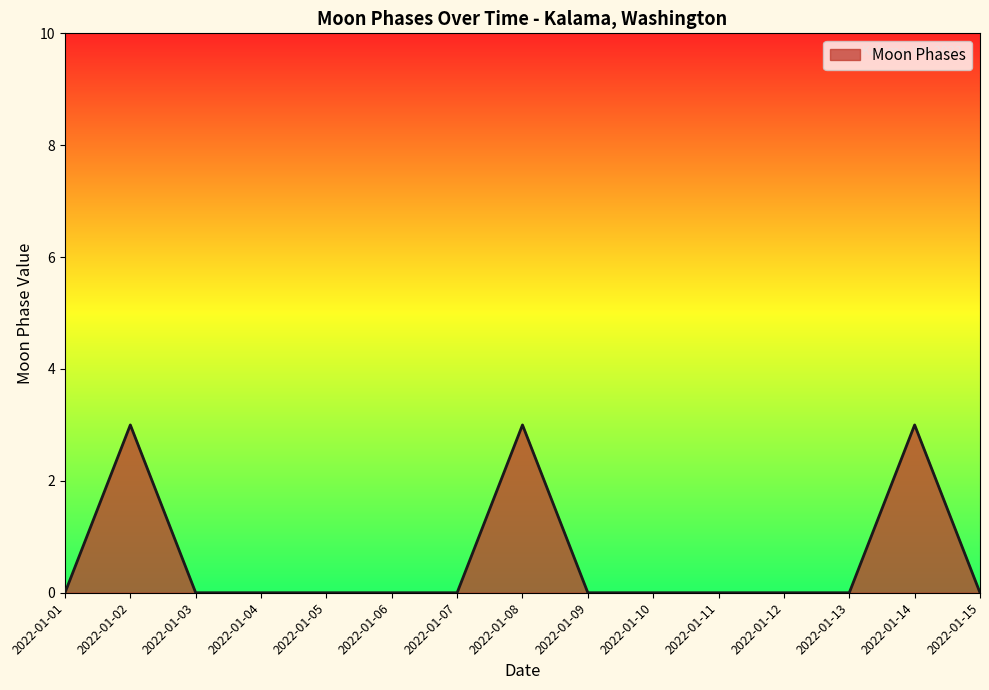

Reading left to right, transcribe all the data shown in this chart.

2022-01-01=0	2022-01-02=3	2022-01-03=0	2022-01-04=0	2022-01-05=0	2022-01-06=0	2022-01-07=0	2022-01-08=3	2022-01-09=0	2022-01-10=0	2022-01-11=0	2022-01-12=0	2022-01-13=0	2022-01-14=3	2022-01-15=0